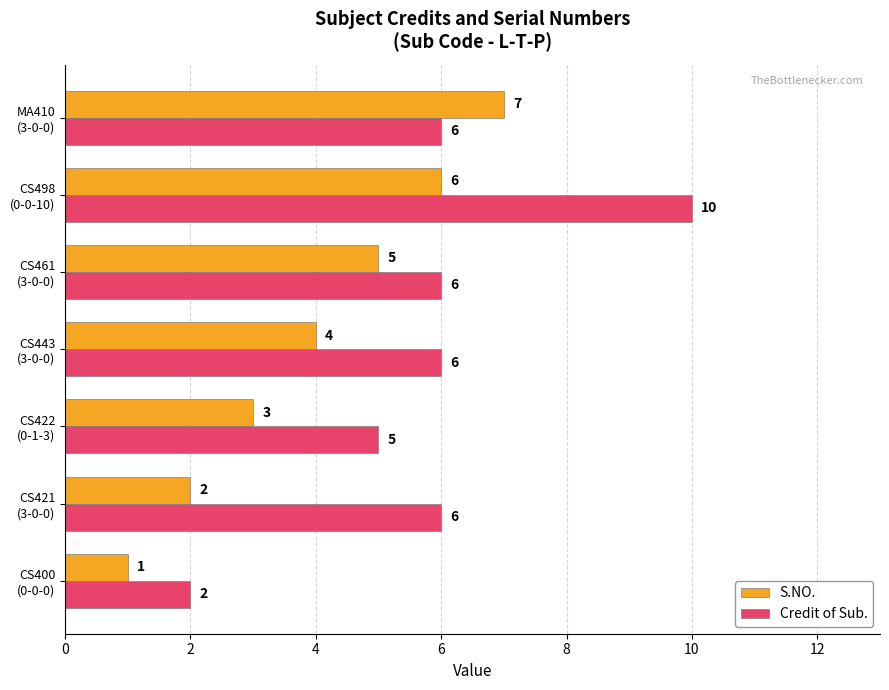

Which series has the widest spread of values?

Credit of Sub.